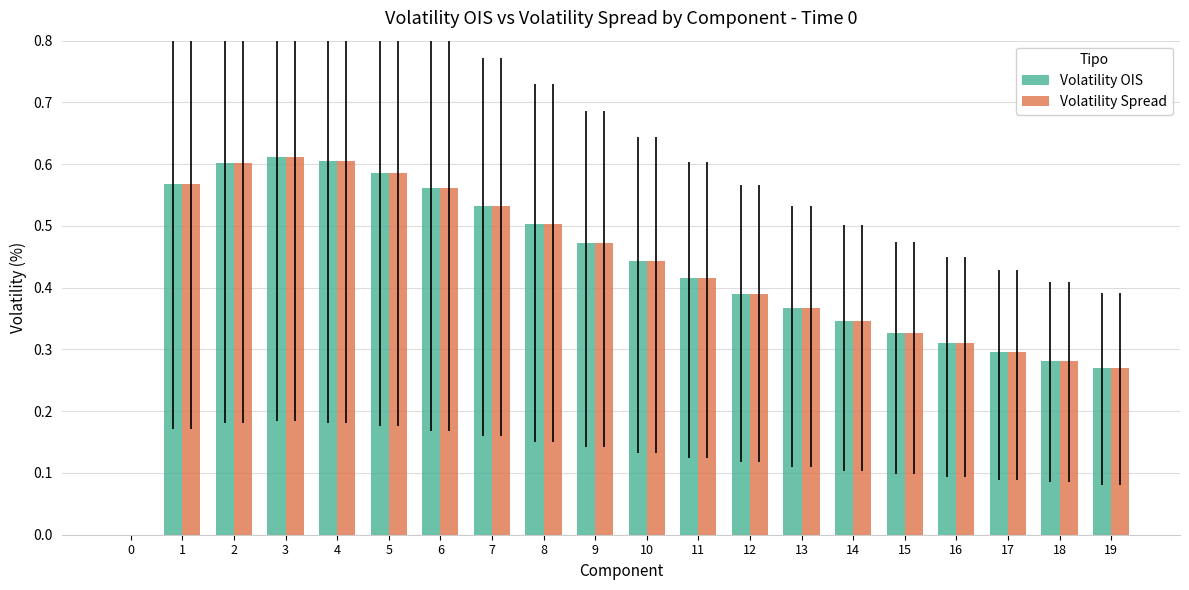

What is the total value across all series at 1?

1.1